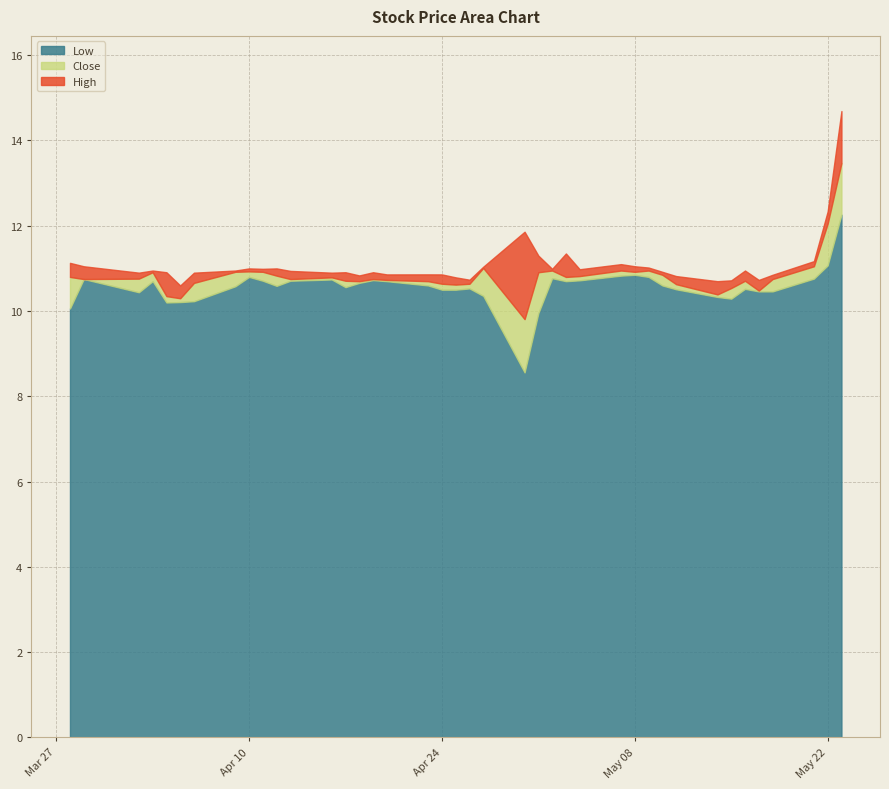

What is the minimum value shown in the chart?

8.6